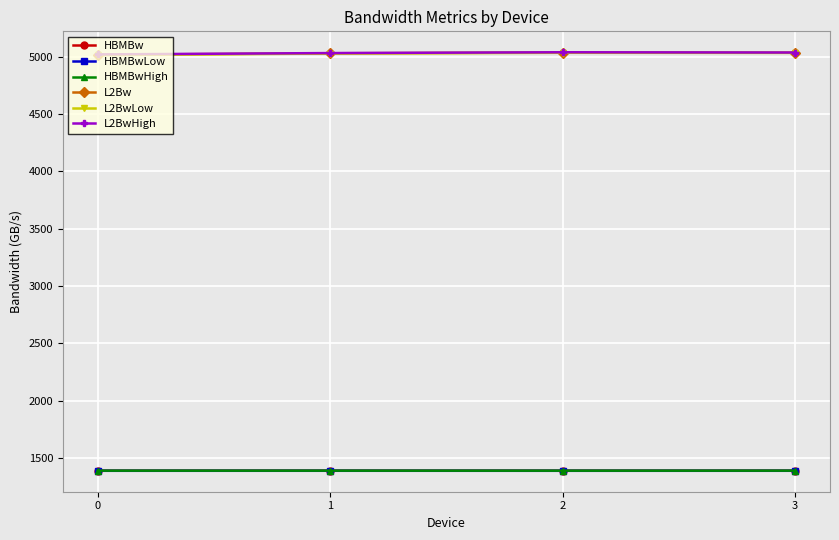

What is the spread (max minus min) of values at 3?

3647.0